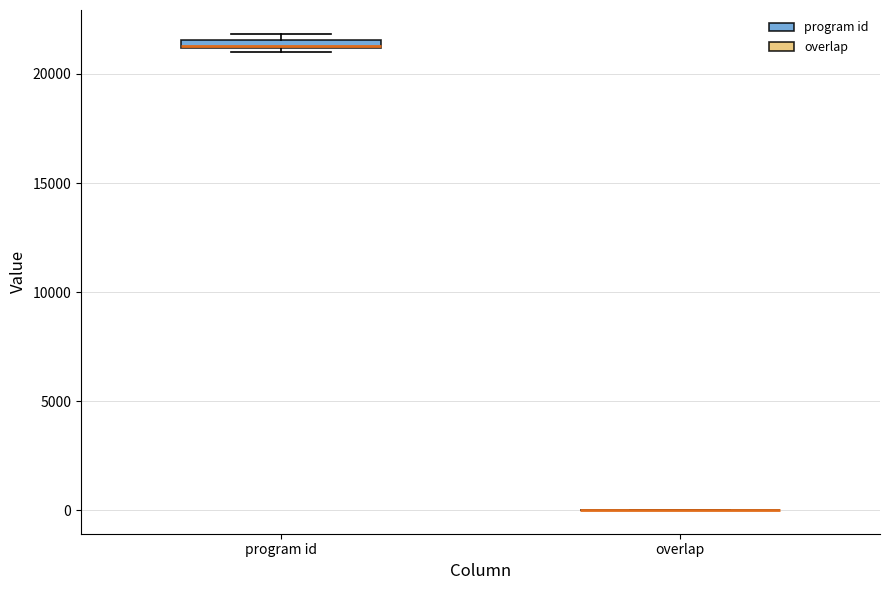

Where is the lower edge of the box for program id on the y-axis? The values are not printed on the chart, so give them approximately, as read against the axis.

21000